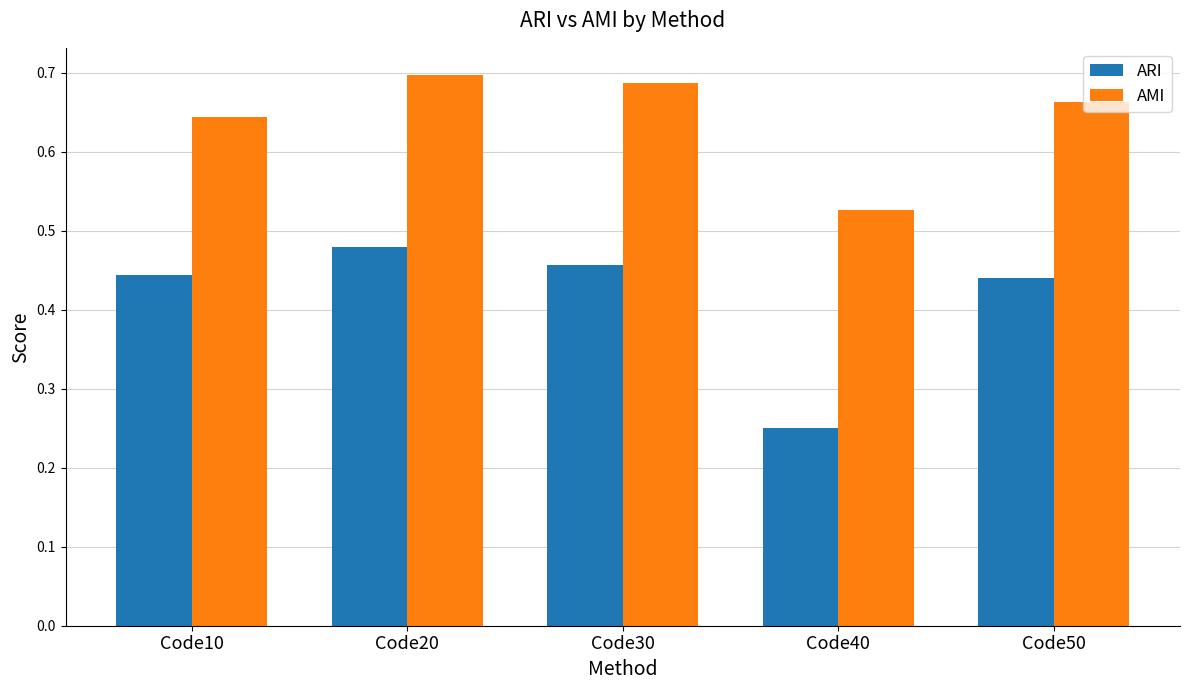

Which series has the widest spread of values?

ARI